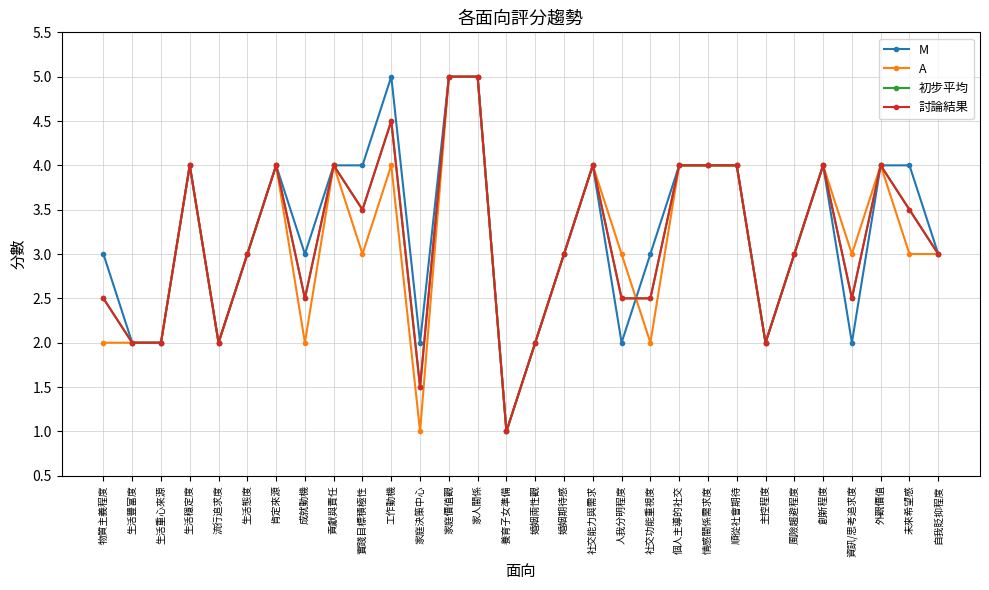

How many times do A and 討論結果 cross each other?

1